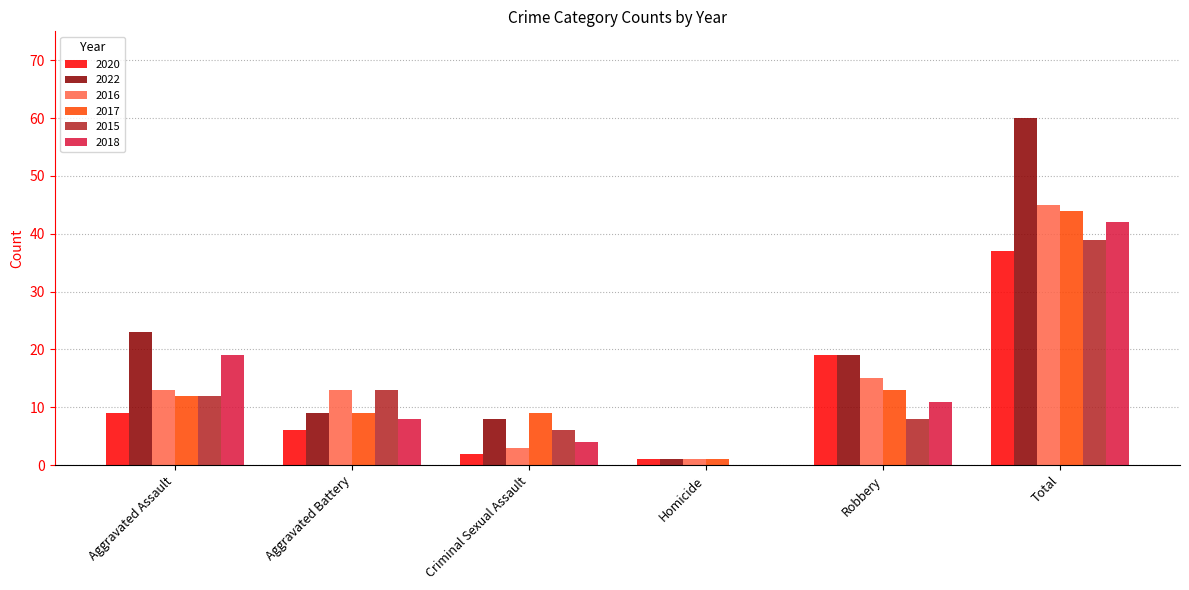

Which category has the highest value in the 2018 series?

Total